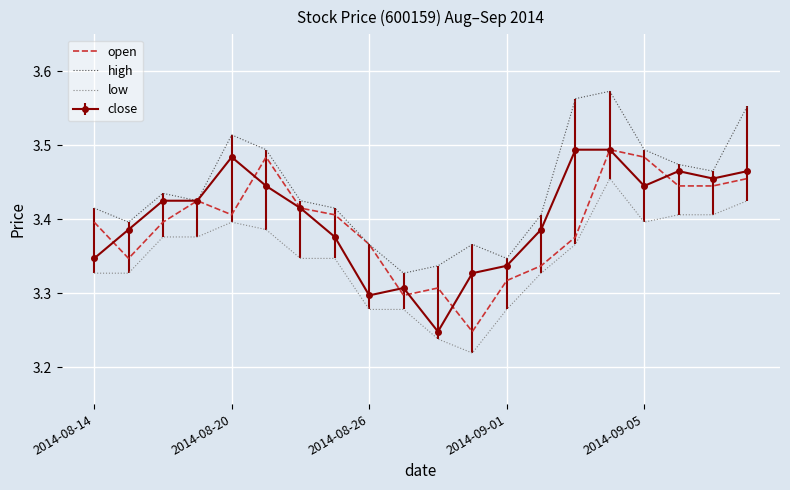

At how many categories does at least one series exceed 3?

20